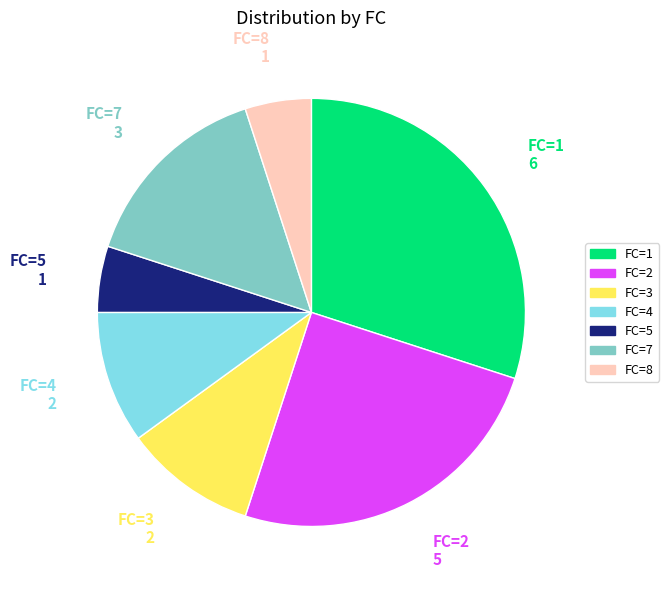

Is the sum of FC=1 and FC=8 greater than half?

No